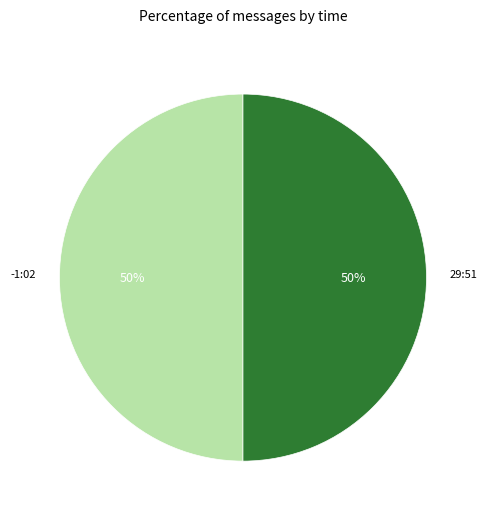

To the nearest percent, what is the average slice percentage?

50%